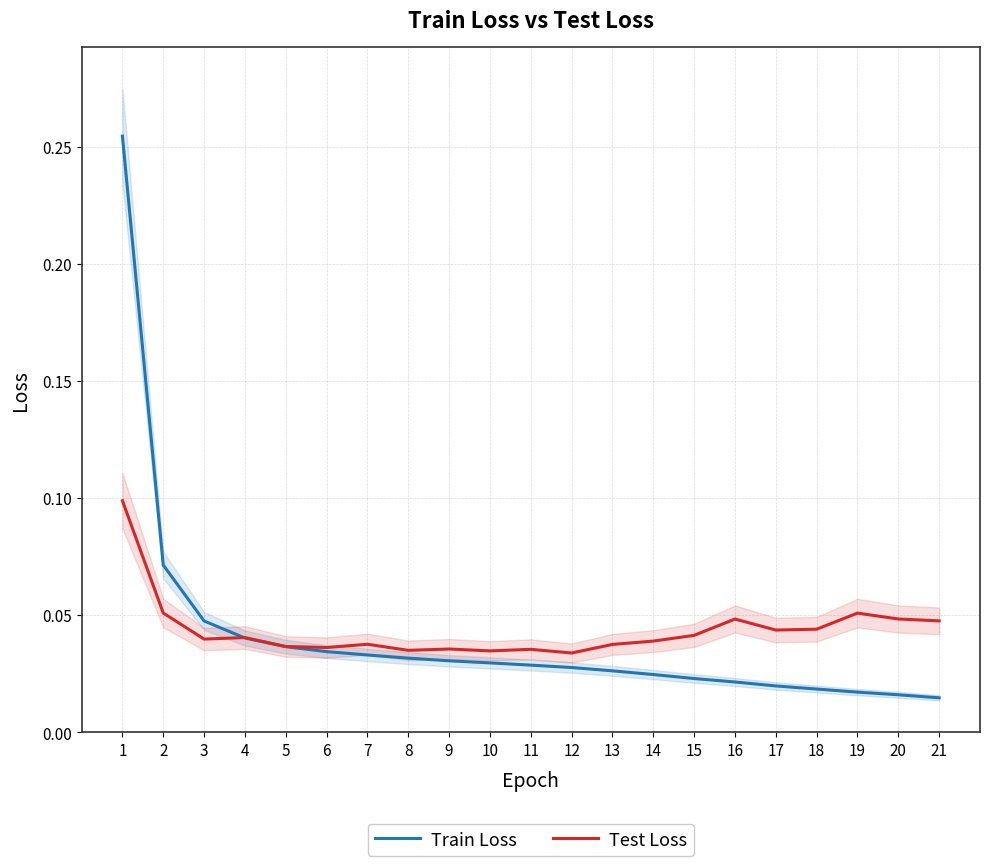

True or false: Test Loss has a value of 0.0 at 8.

True